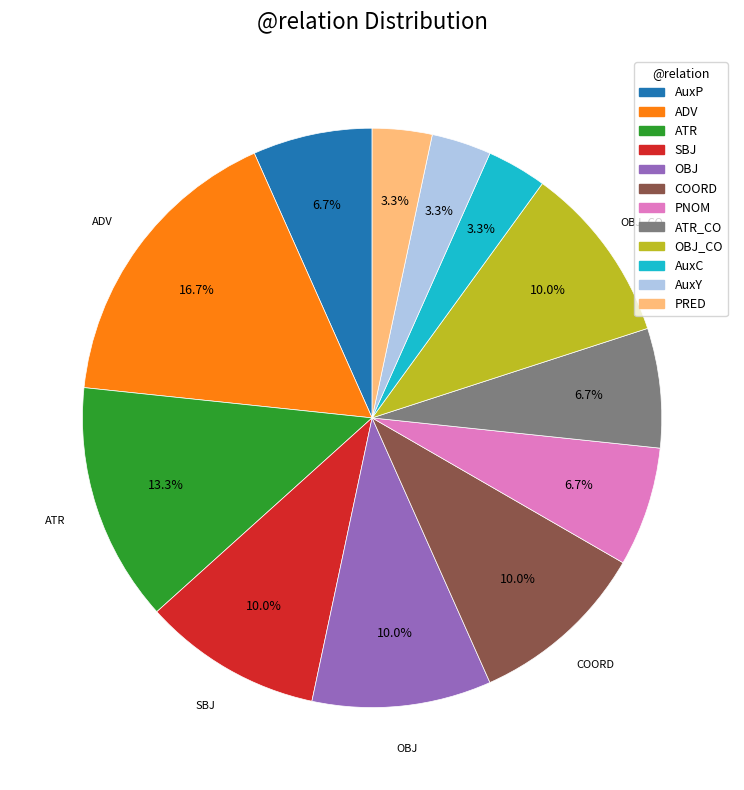

Is there any slice that represents more than half of the pie?

No